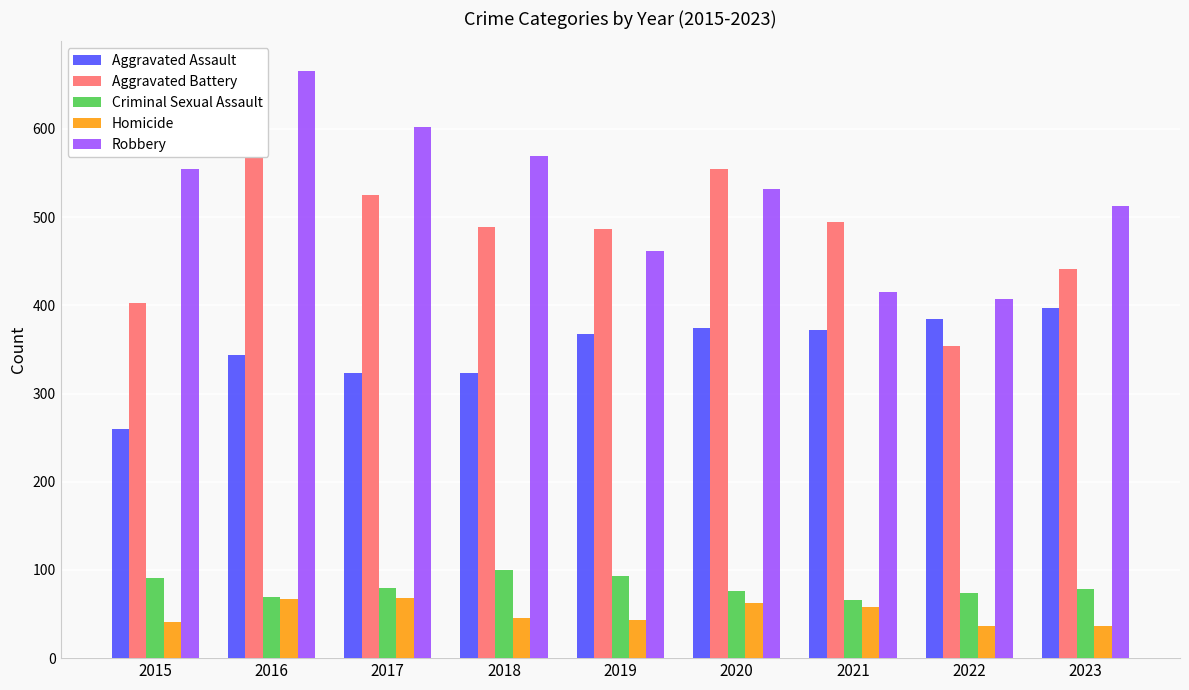

How many data points in Criminal Sexual Assault are less than 78?

4